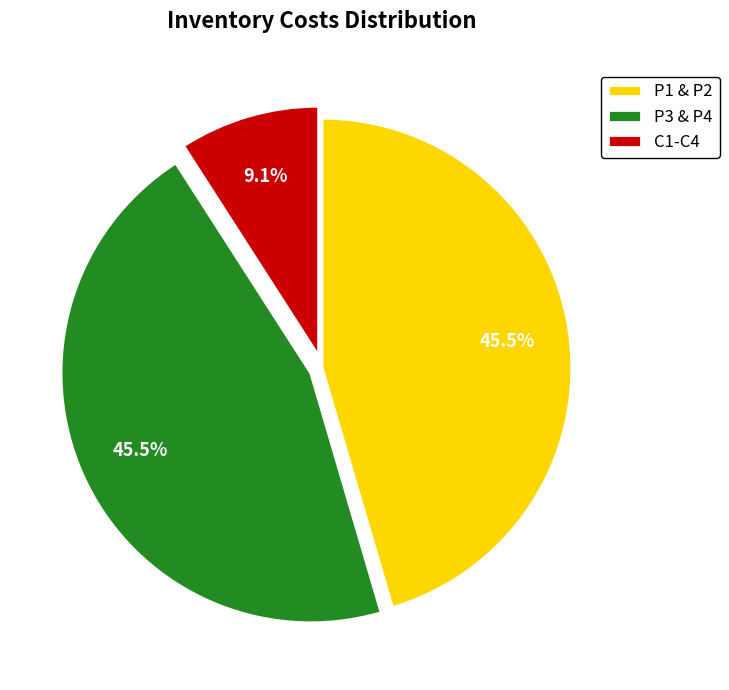

Is there a majority slice in this chart?

No